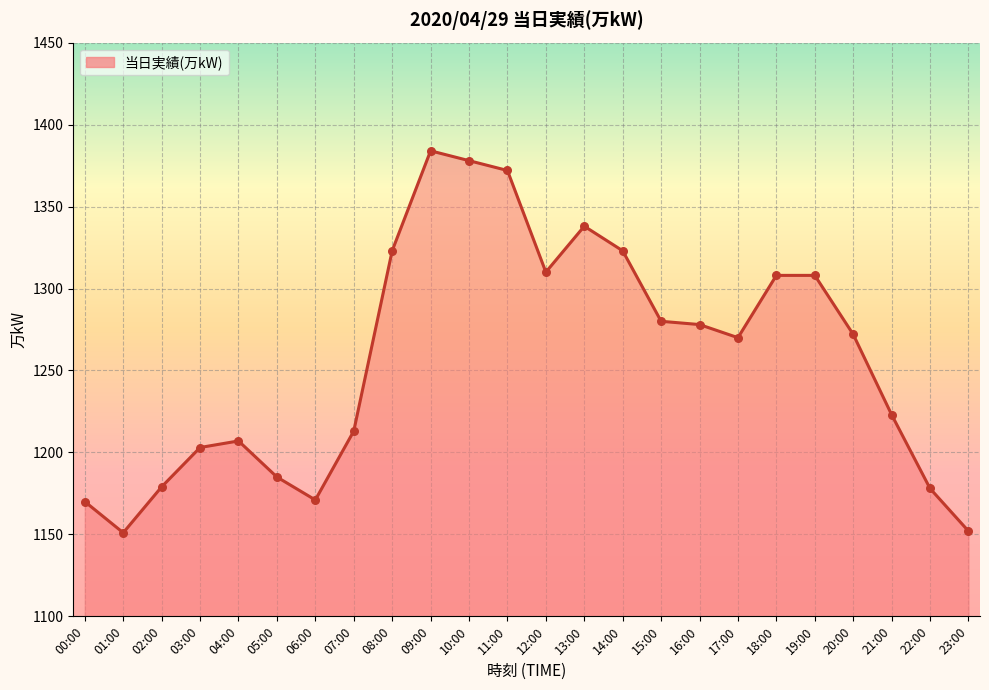

What is the ratio of the value at 12:00 to the value at 00:00?

1.1